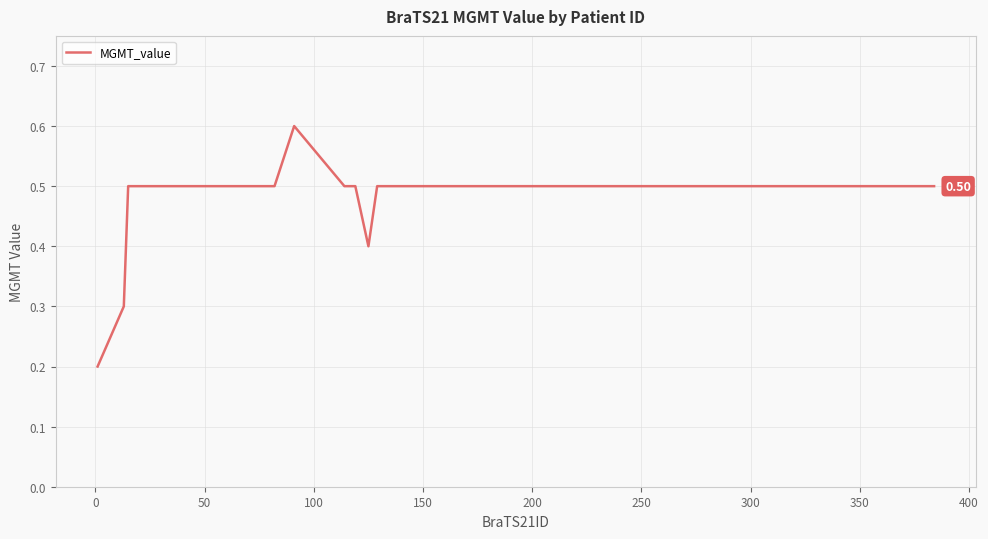

What is the smallest value displayed?

0.2